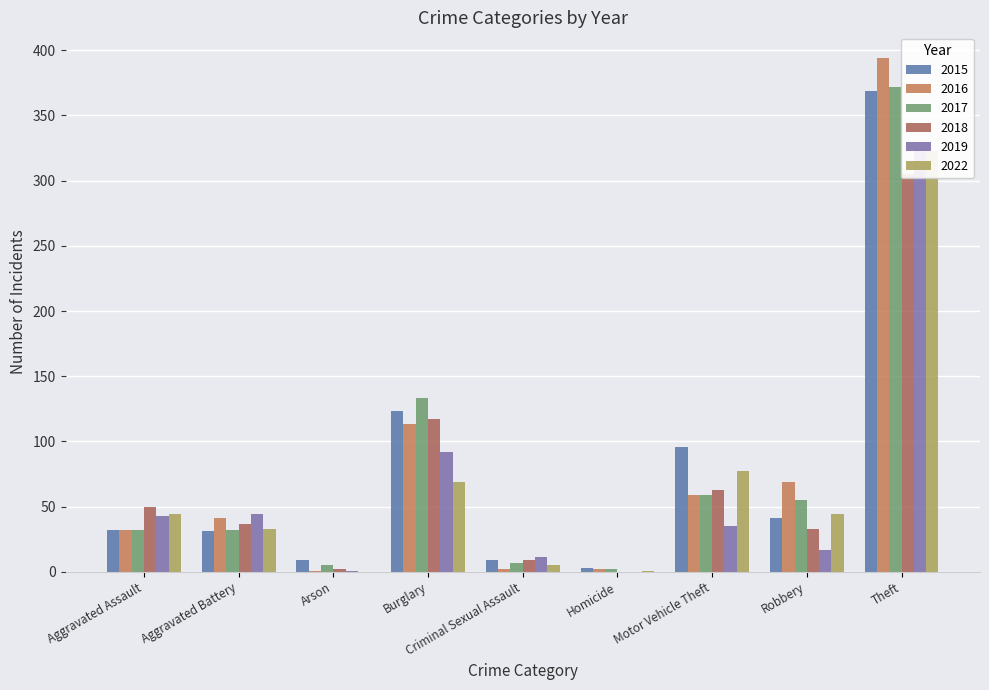

Which category has the lowest value in the 2016 series?

Arson